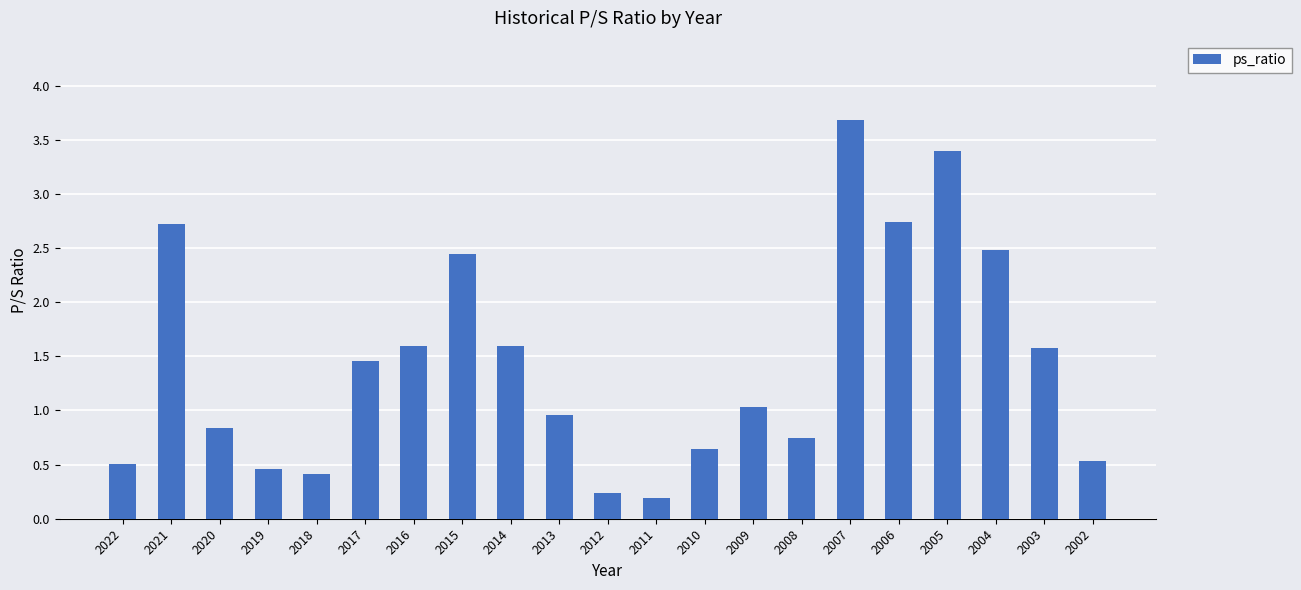

At which category does the chart reach its minimum across all series?

2011